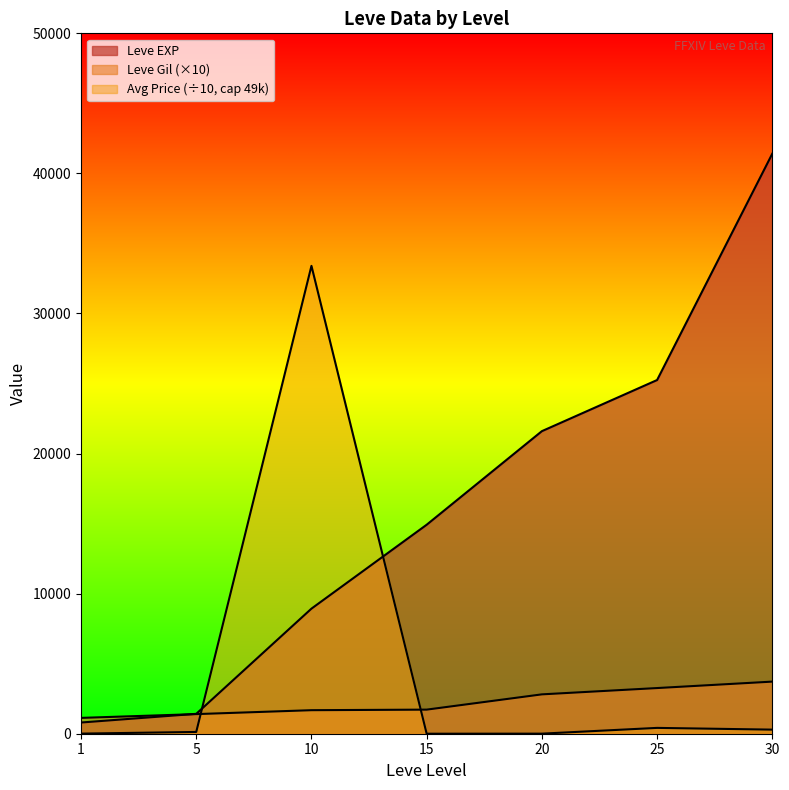

How many lines are shown in the chart?

3